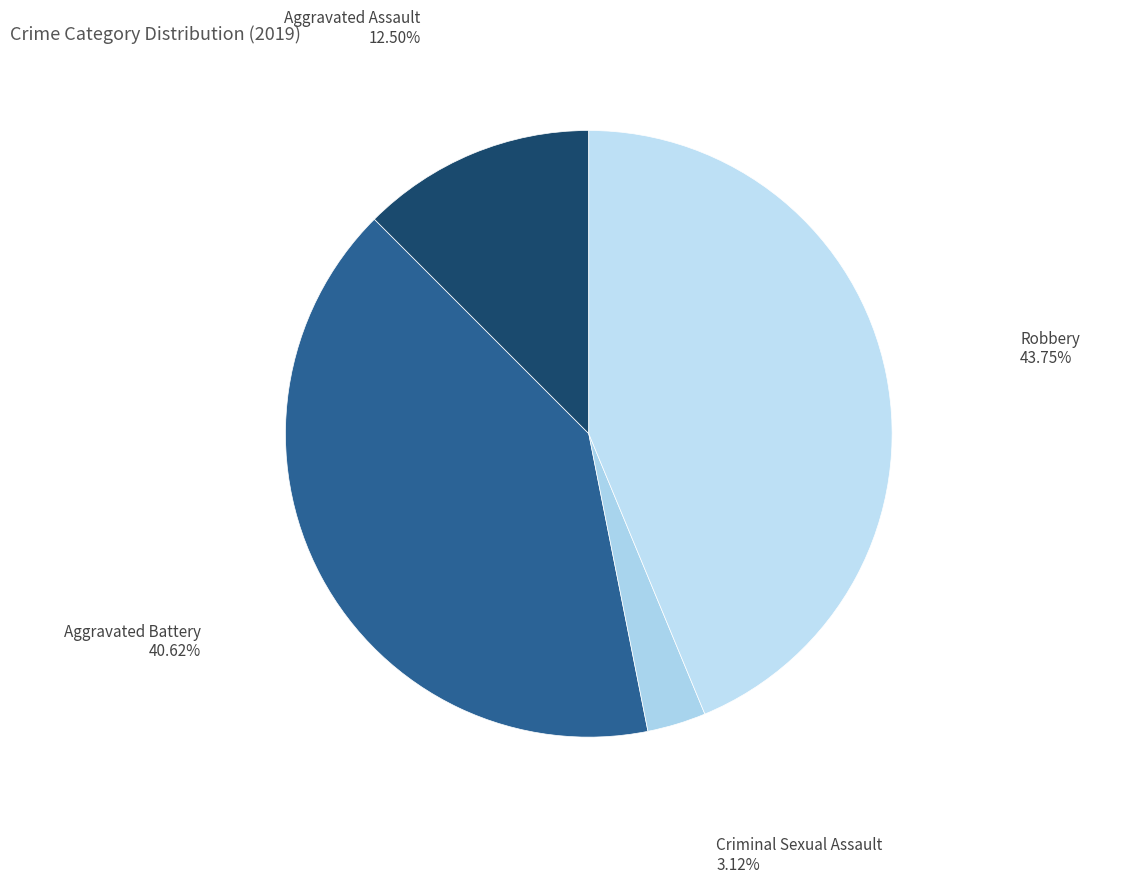

Do Robbery and Criminal Sexual Assault together represent more than half of the pie?

No